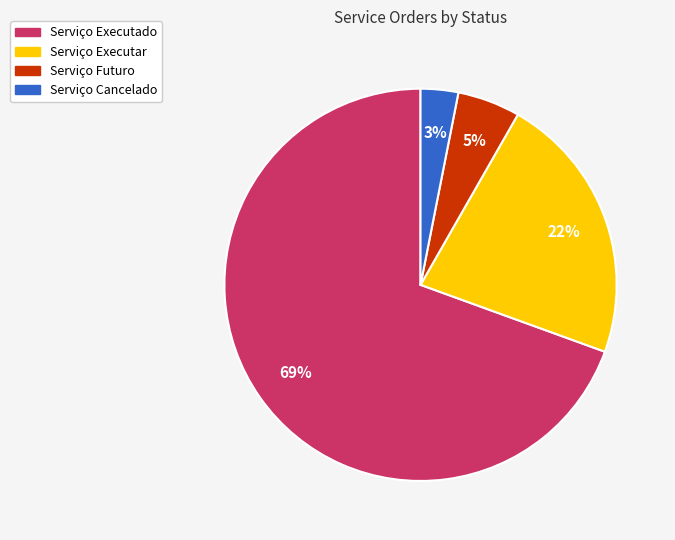

Is the sum of Serviço Futuro and Serviço Executar greater than half?

No